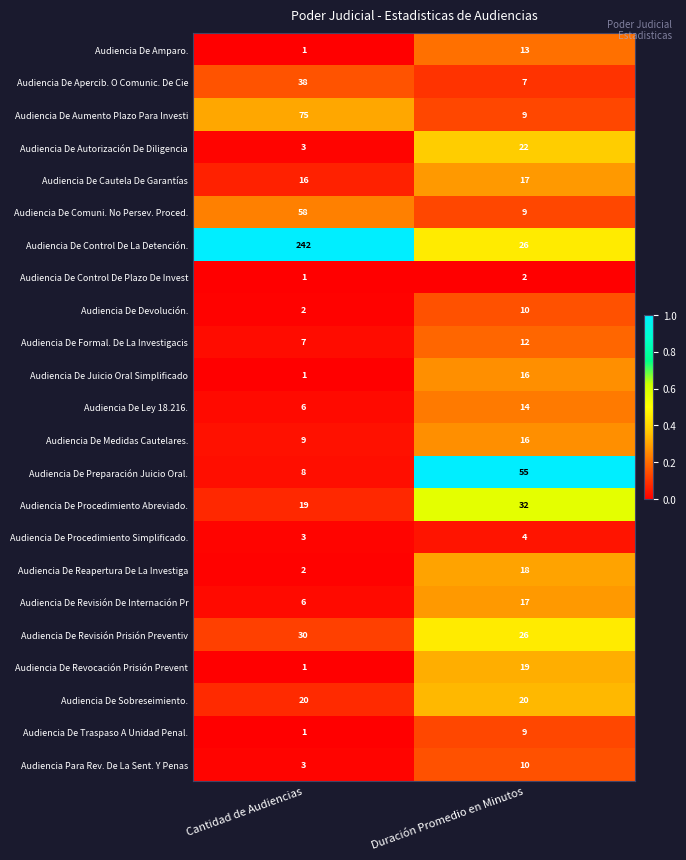

Is it true that Audiencia Para Rev. De La Sent. Y Penas equals 10 at Duración Promedio en Minutos?

True